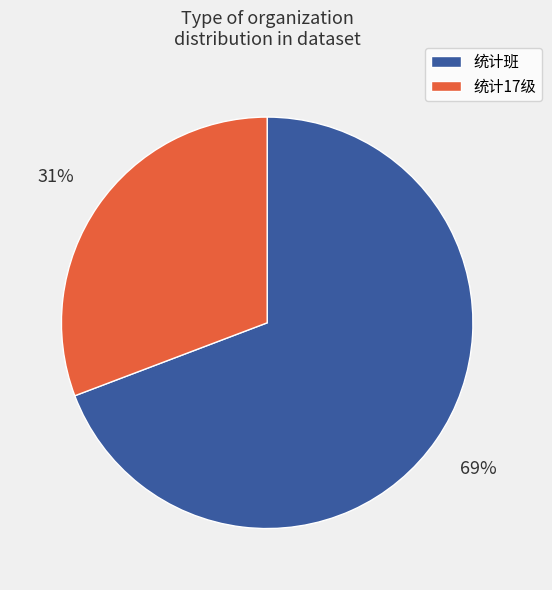

Which slice is the smallest?

统计17级